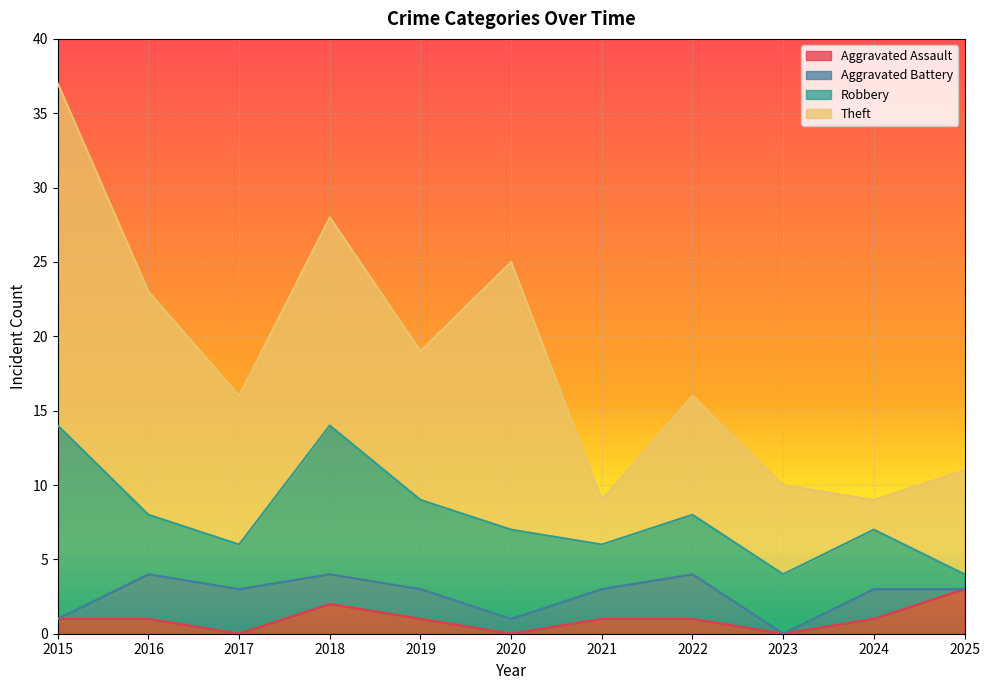

The Aggravated Assault series shows 1 at 2022. True or false?

True